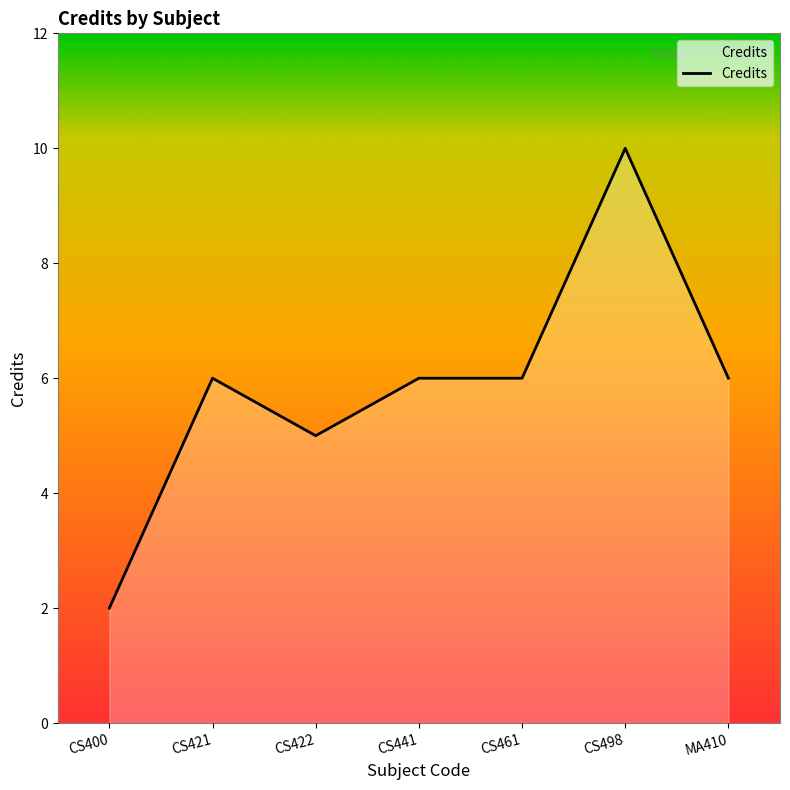

Which label corresponds to the smallest value in the chart?

CS400